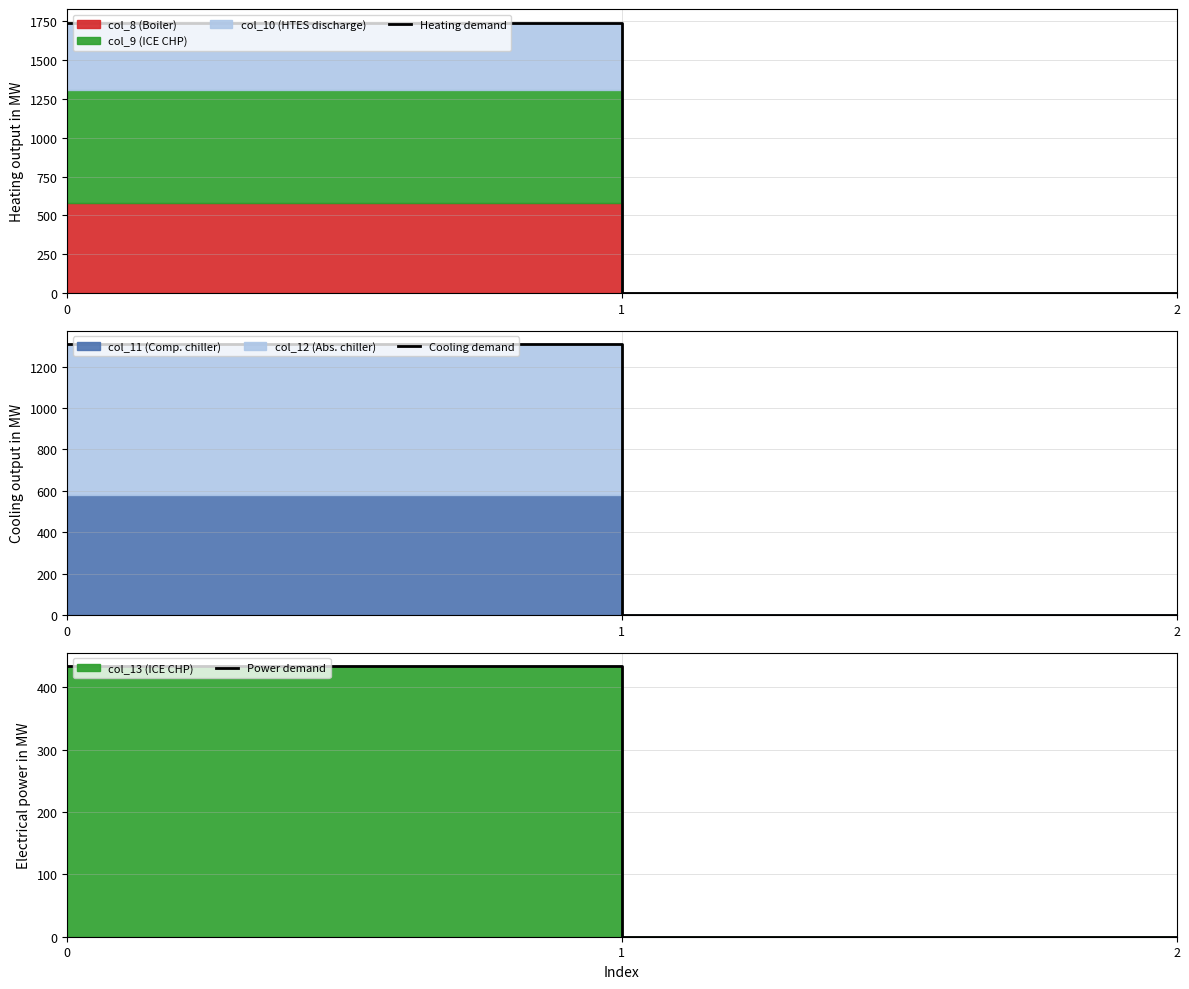

The Cooling demand series shows 611 at 0. True or false?

False